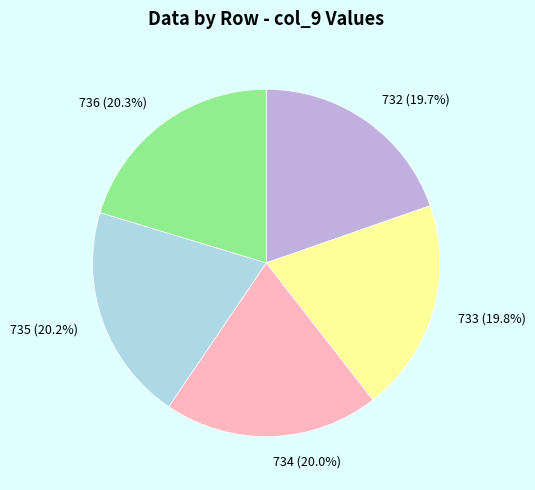

Combined, what portion of the pie is 734 (20.0%) and 733 (19.8%)?

39.8%